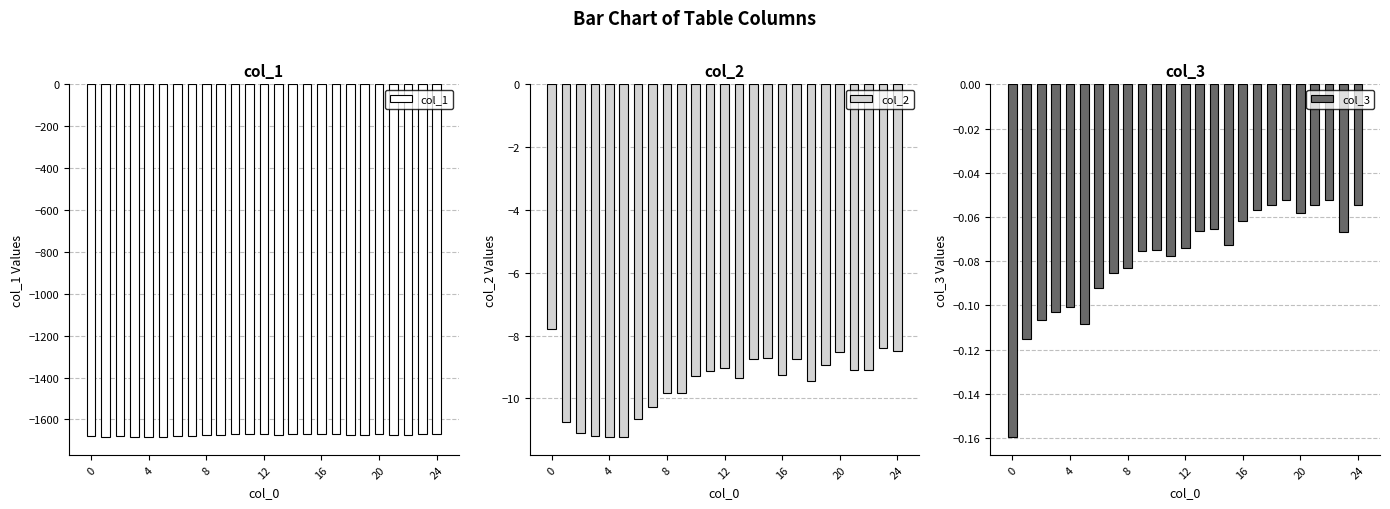

Which series changed the most between 10 and 24?

col_2